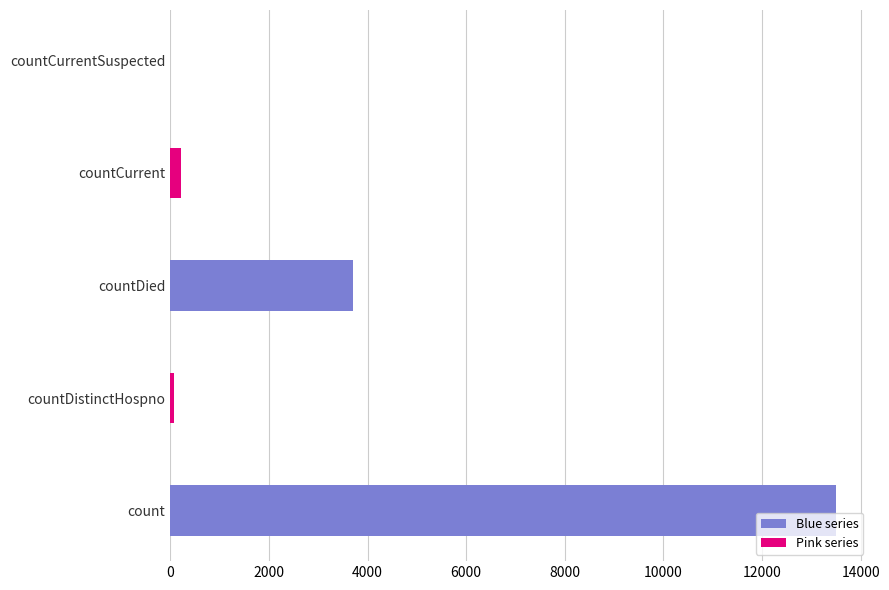

At which label is the value closest to 6752?

countDied